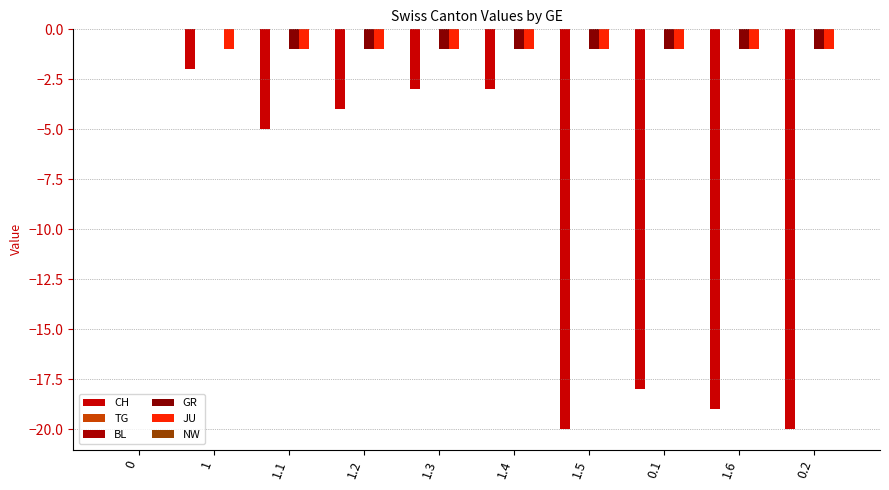

At 1.6, list the series in order from smallest to largest.

CH, GR, JU, TG, BL, NW